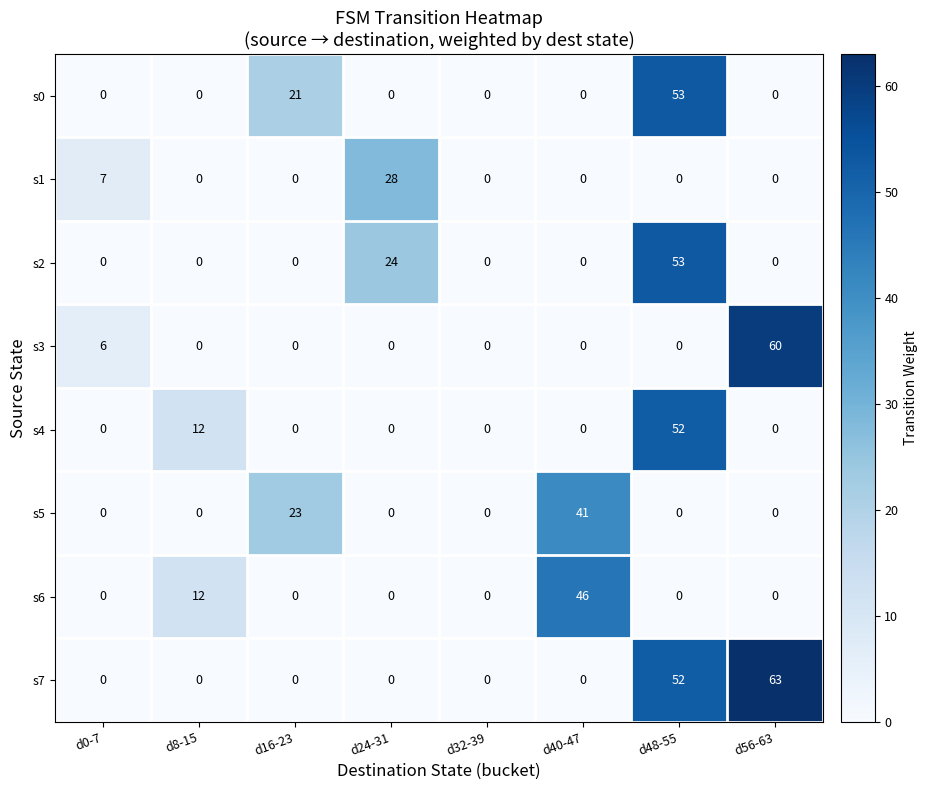

At which label is s5 closest to 20?

d16-23